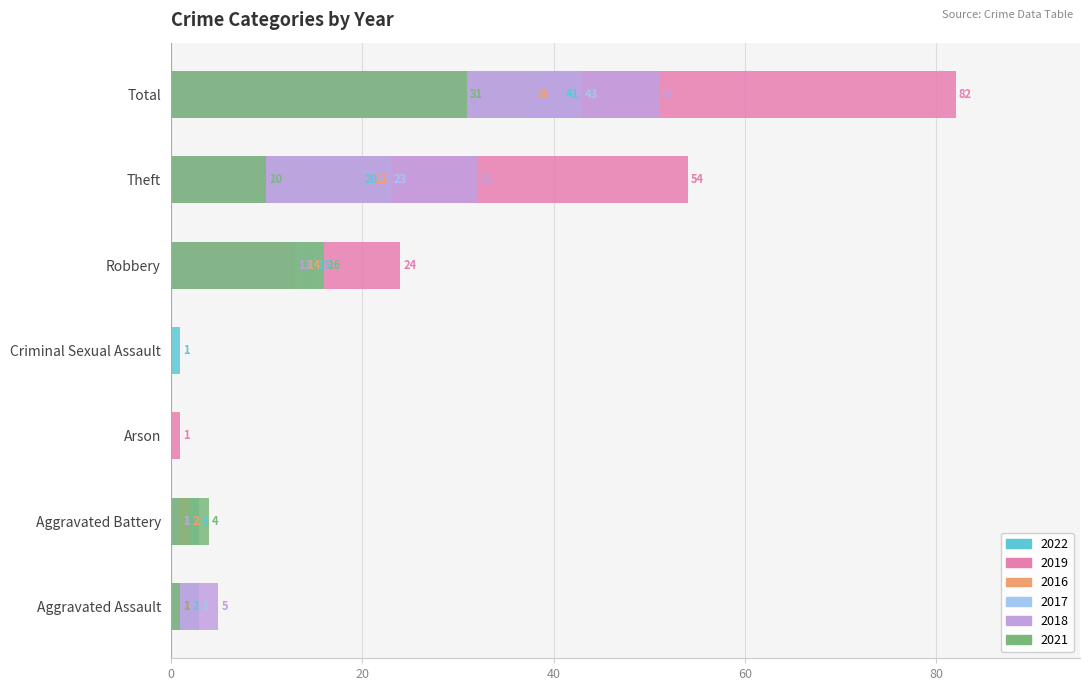

What is the sum of all 2021 values?

62